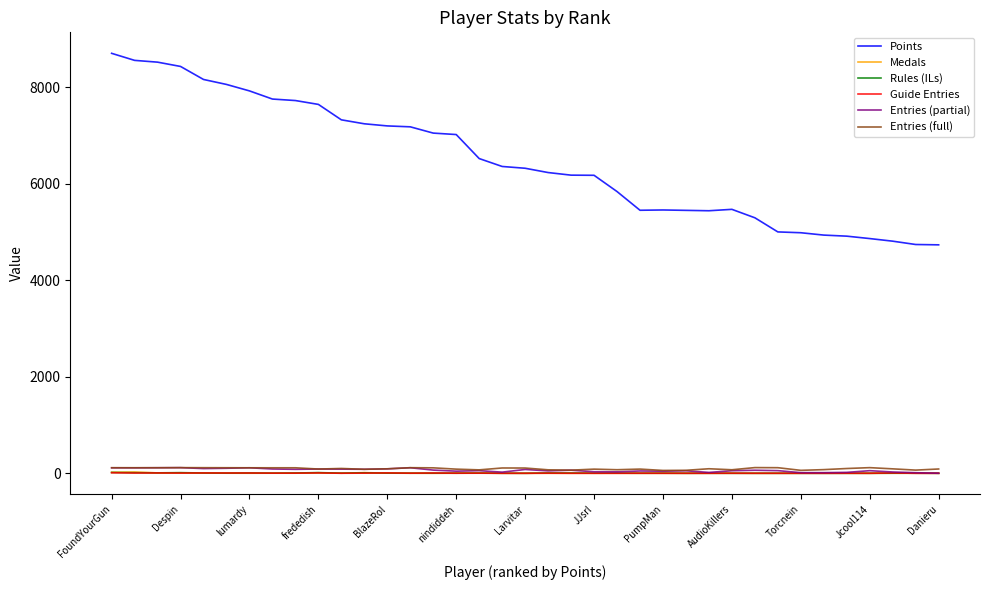

What is the maximum value shown in the chart?

8708